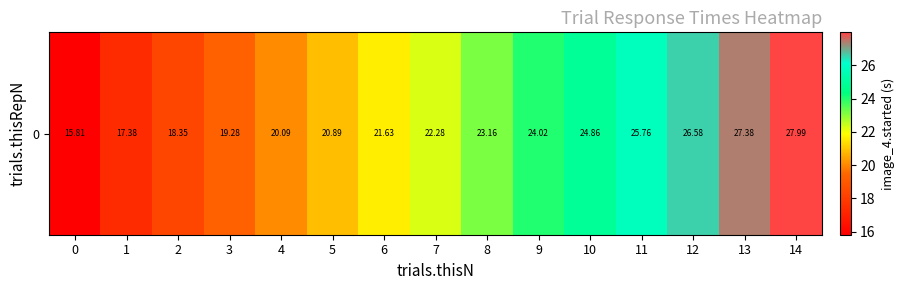

What is the difference between the second highest and minimum values?

11.6